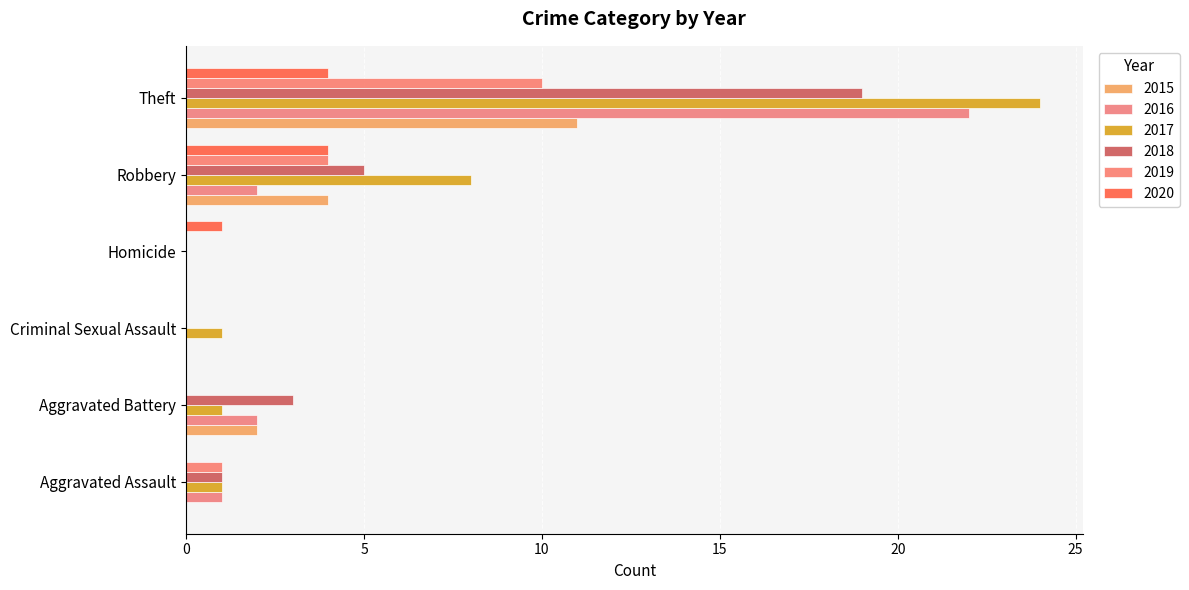

How many 2019 values are between 0 and 4?

5